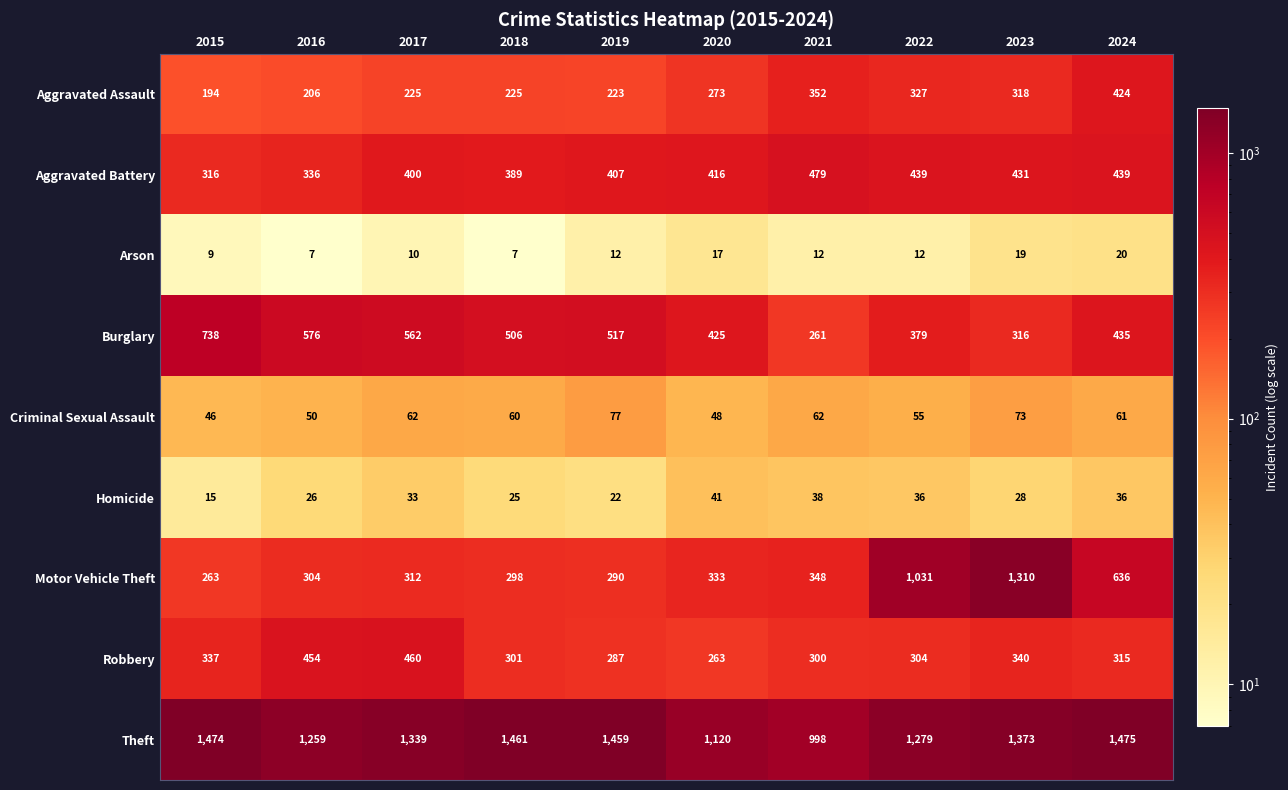

Which series has the widest spread of values?

Motor Vehicle Theft